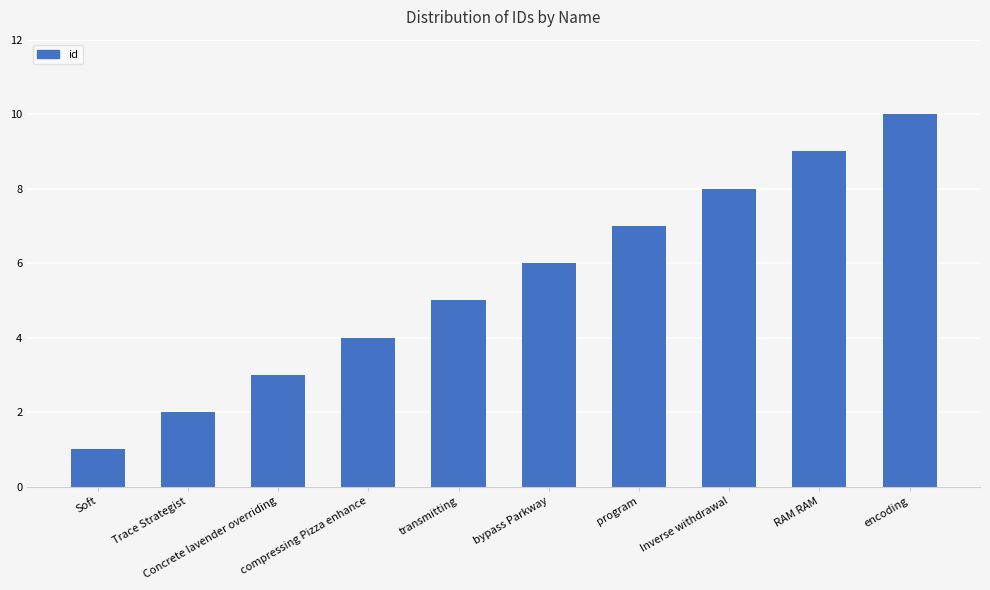

What is the average value?

6